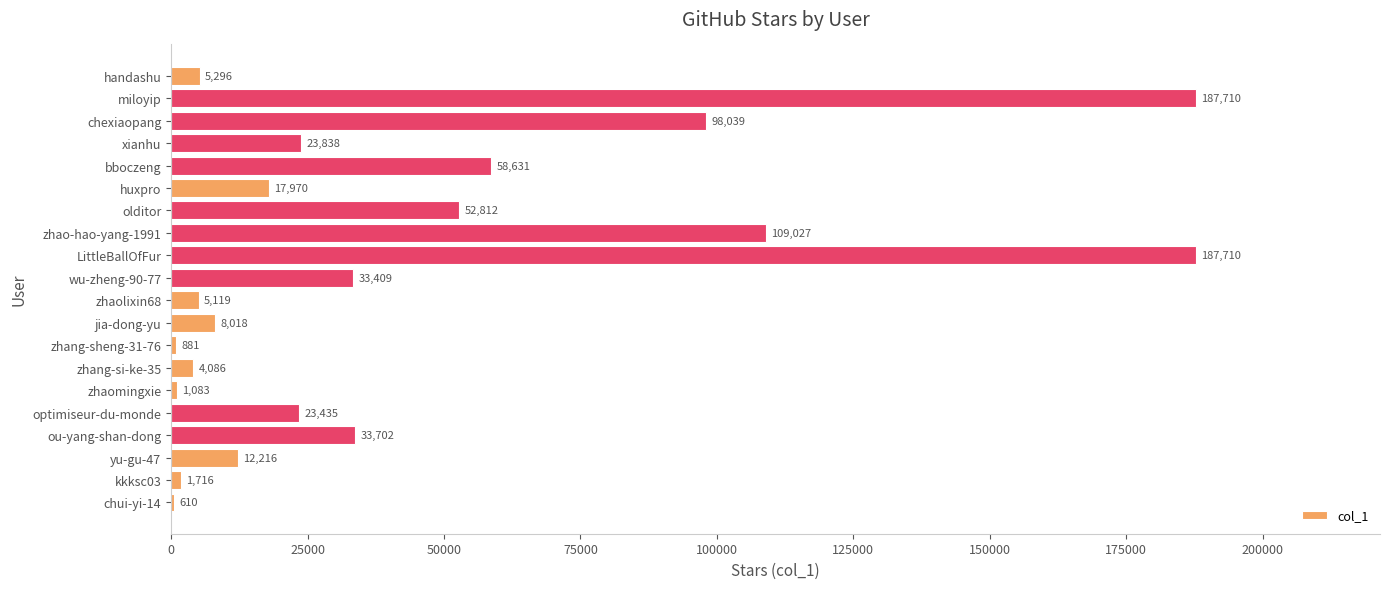

What is the approximate value at ou-yang-shan-dong, to the nearest 100?

33700